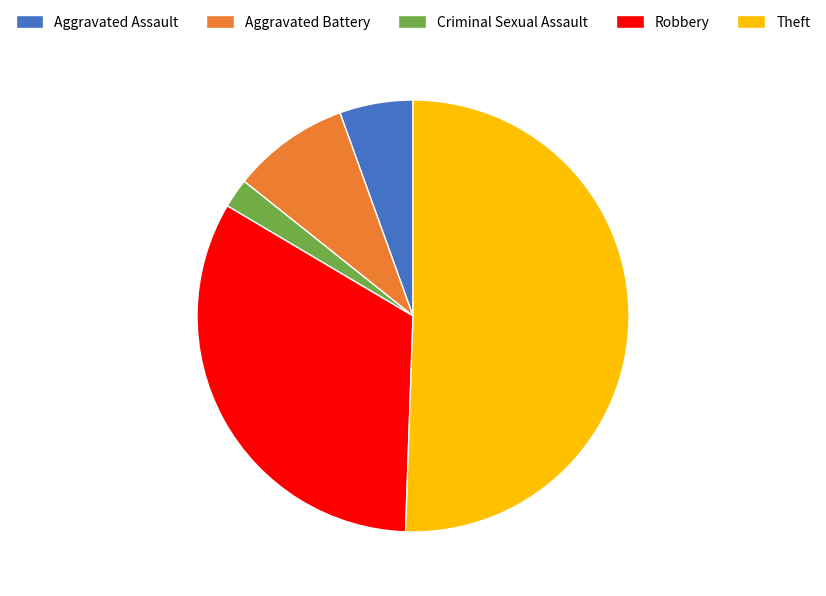

Count the number of slices in the pie.

5